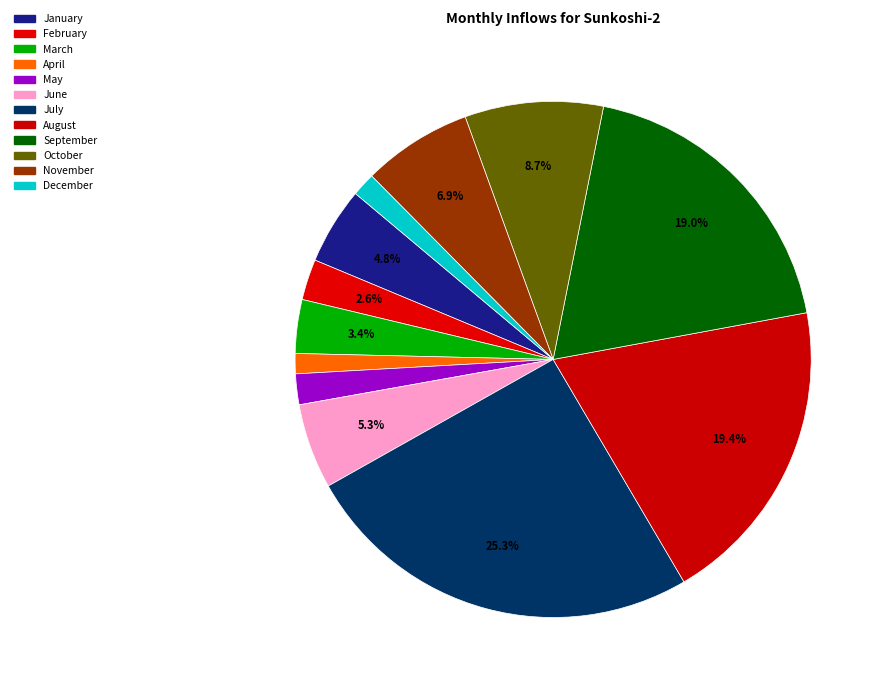

Is there any slice that represents more than half of the pie?

No